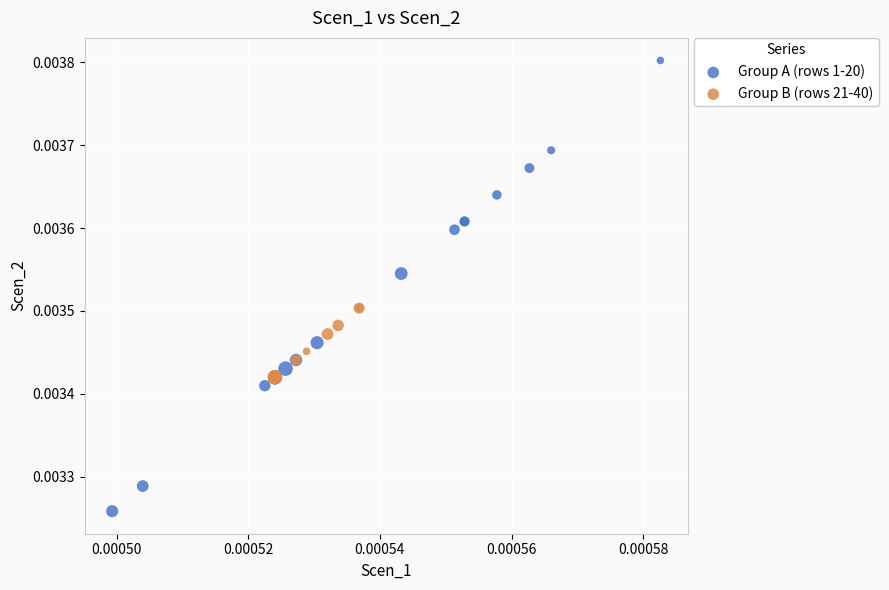

Which series contains the lowest Y value?

Group A (rows 1-20)